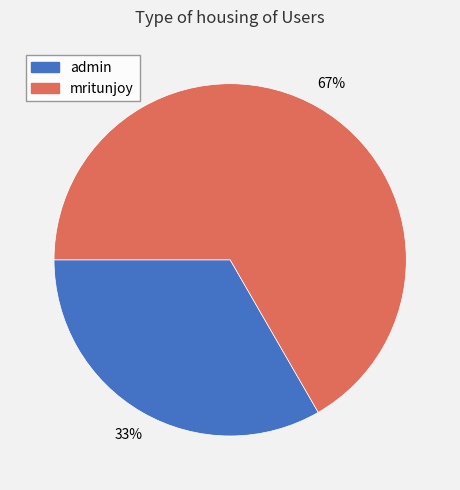

What is the majority slice?

mritunjoy